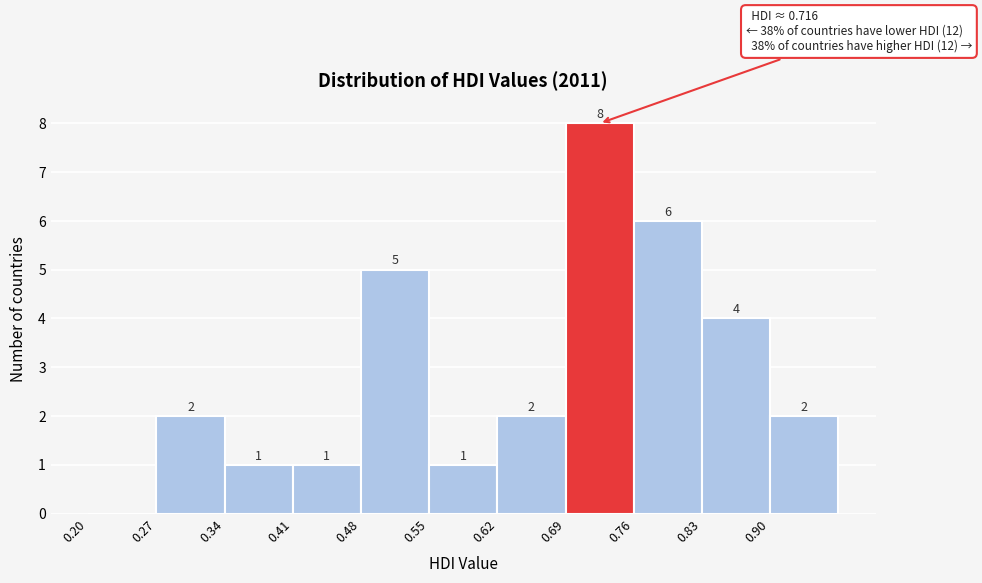

Which range on the x-axis has the tallest bar?

0.69 to 0.76